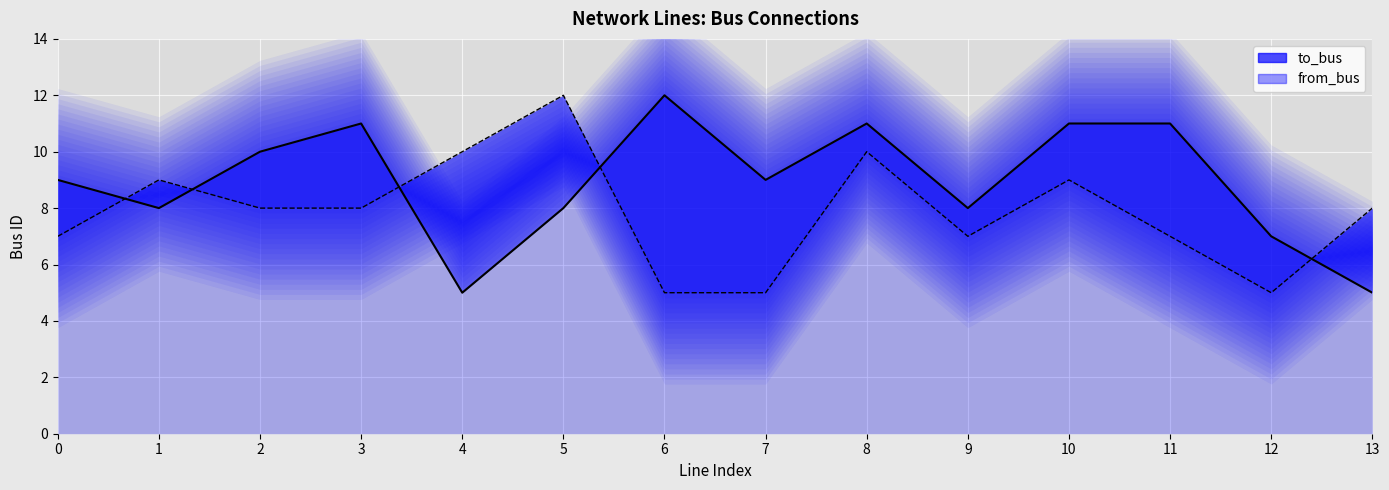

True or false: from_bus line has a value of 8 at 6.

False